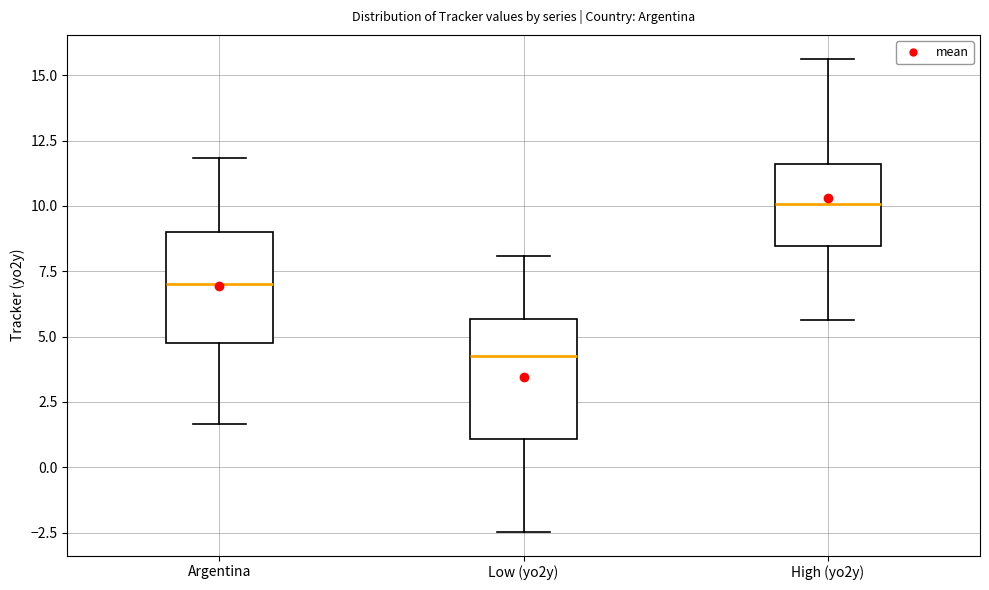

Which box's median line is the lowest?

Low (yo2y)